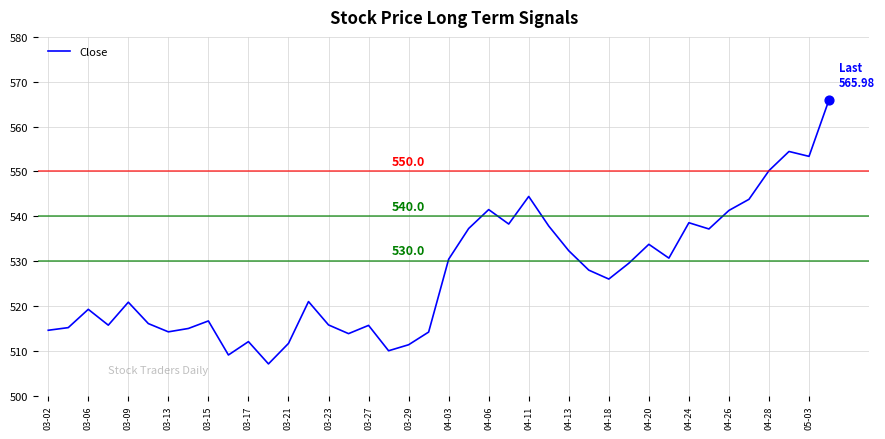

What is the difference between the maximum and minimum values?

58.9